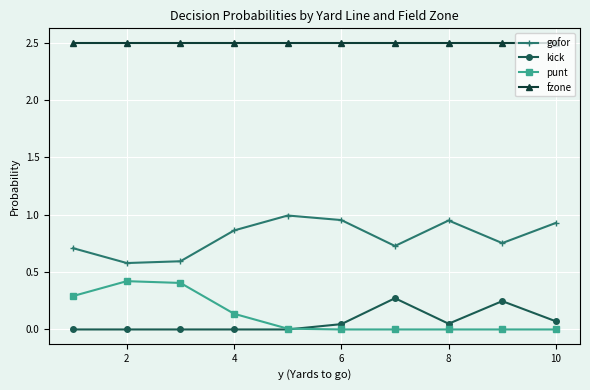

True or false: fzone and punt cross at least once.

False